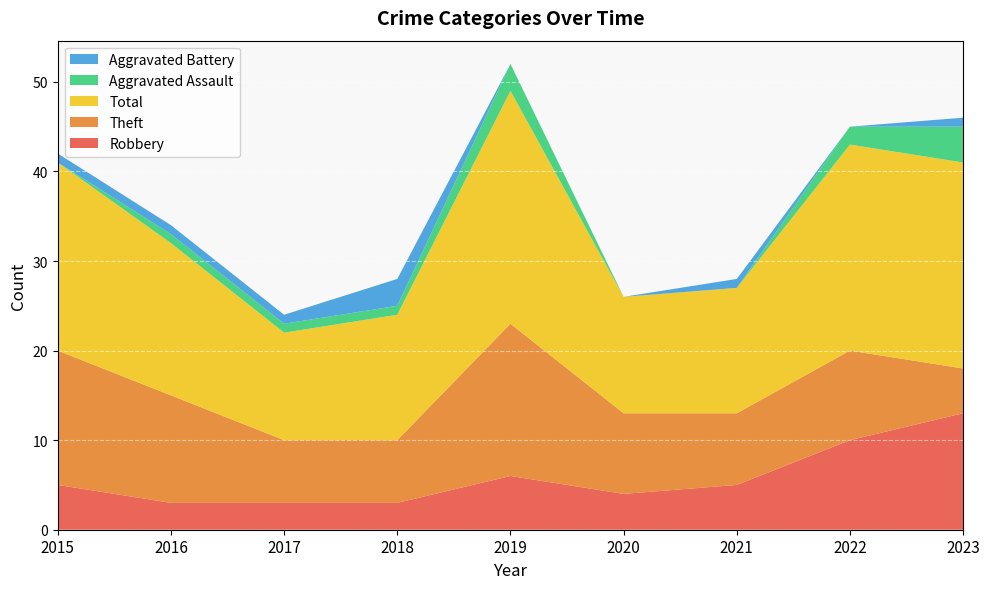

Reading right to left, extract all data points from this chart.

Robbery: 13	10	5	4	6	3	3	3	5
Theft: 5	10	8	9	17	7	7	12	15
Total: 23	23	14	13	26	14	12	17	21
Aggravated Assault: 4	2	0	0	3	1	1	1	0
Aggravated Battery: 1	0	1	0	0	3	1	1	1